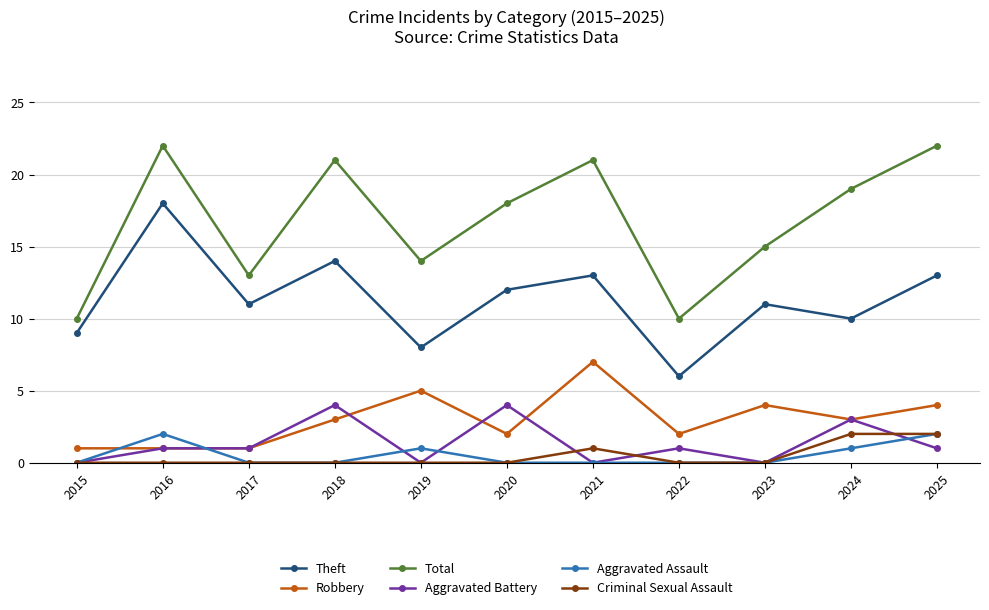

At which label does Theft reach its peak?

2016